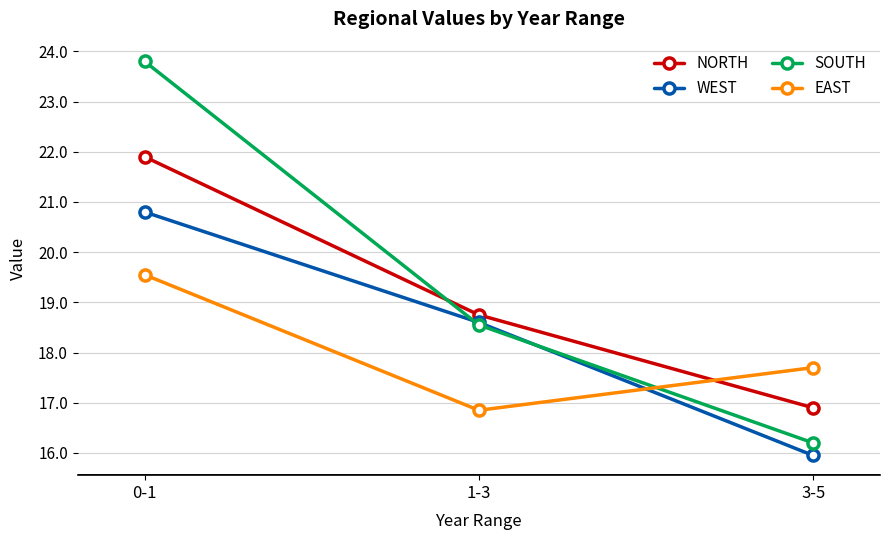

What are all the series names shown in the legend?

NORTH, WEST, SOUTH, EAST